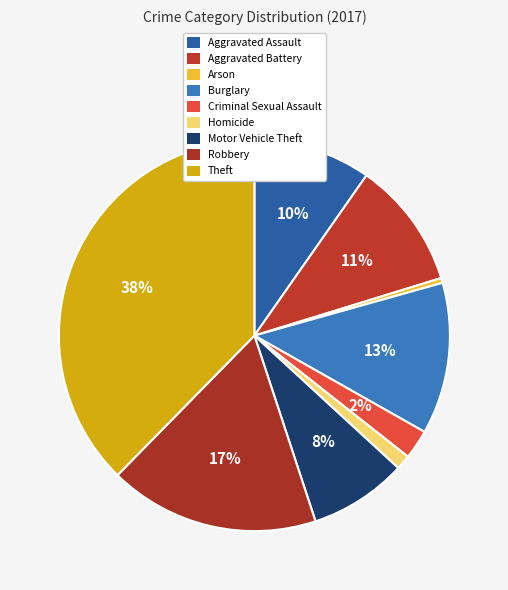

What portion of the pie excludes Aggravated Assault?

90.3%